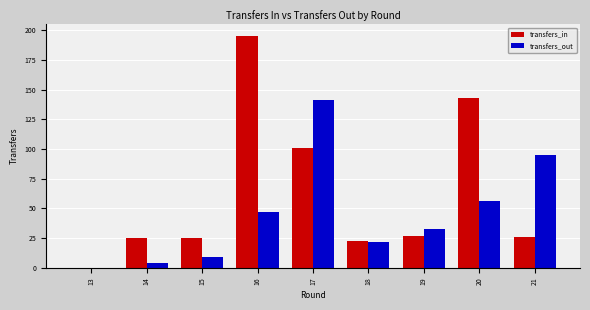

Which series has the largest total across all categories?

transfers_in